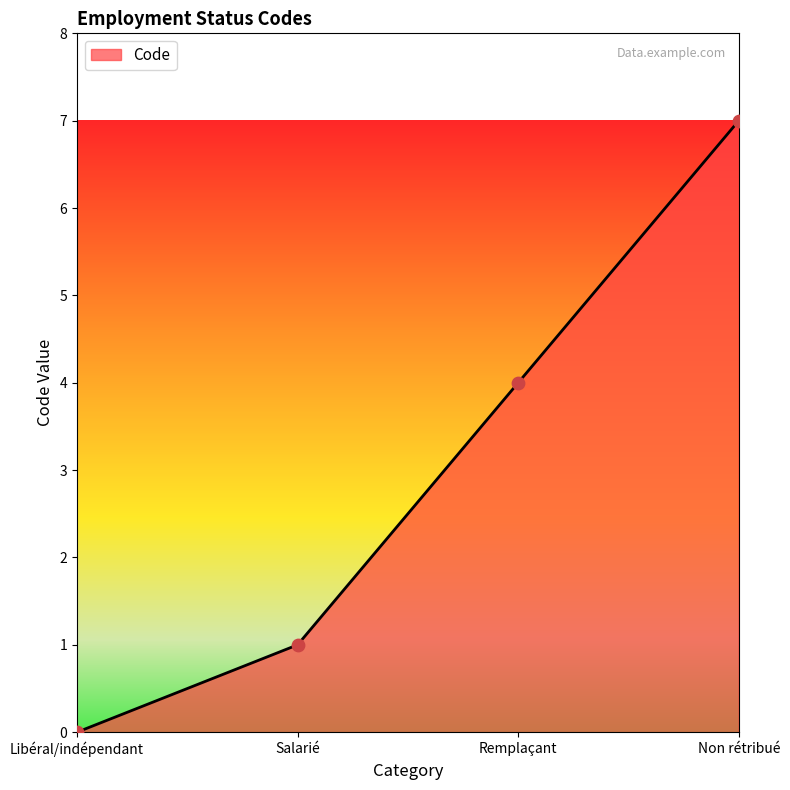

What is the change in value from Libéral/indépendant to Remplaçant?

+4